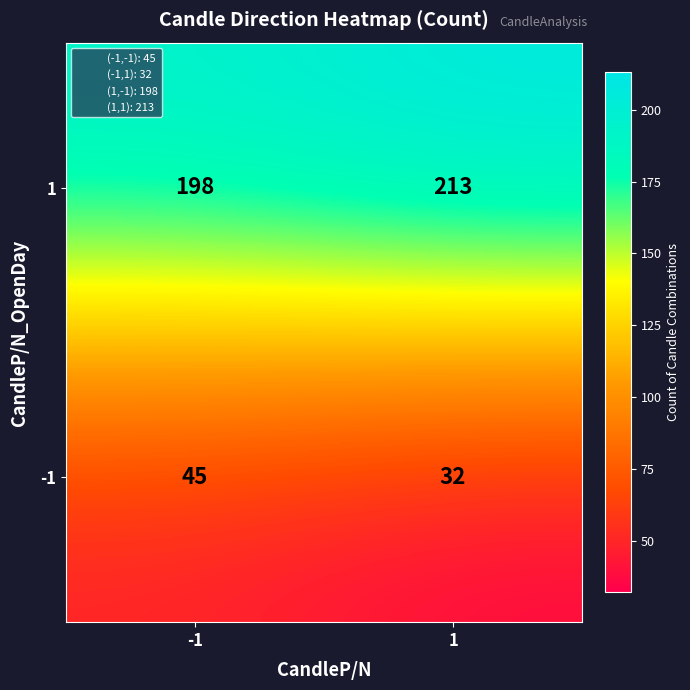

What is the greatest value displayed?

213